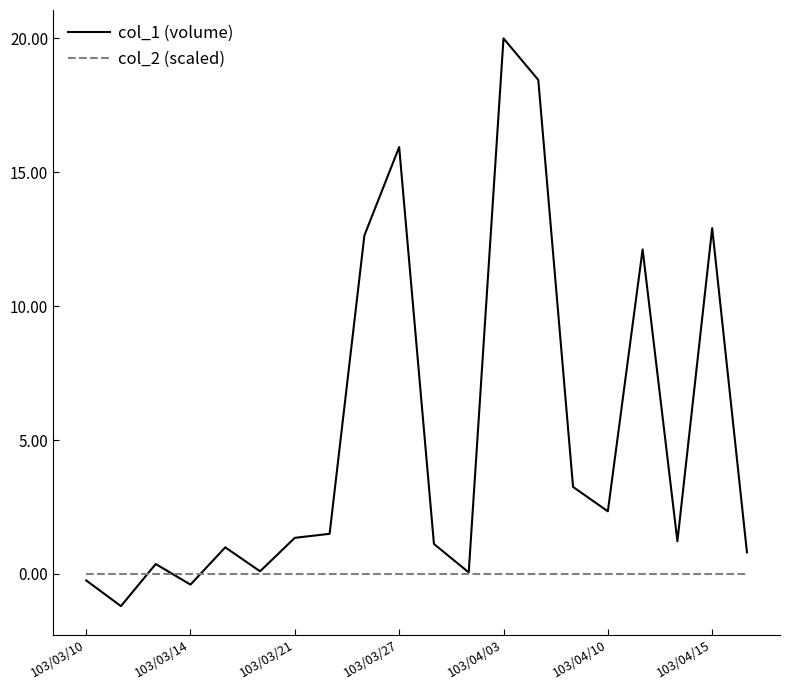

What is the minimum value for col_1 (volume)?

-1.2